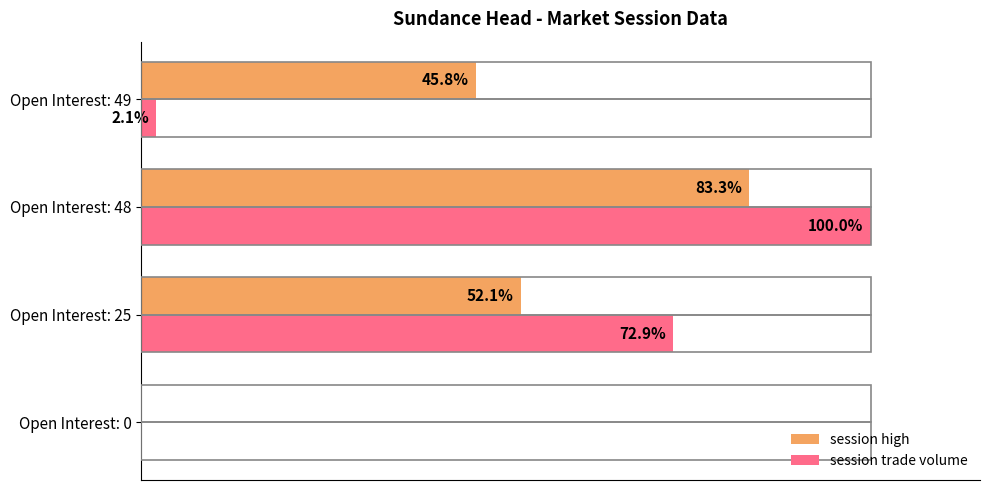

Between Open Interest: 0 and Open Interest: 25, which series saw the biggest shift?

session trade volume